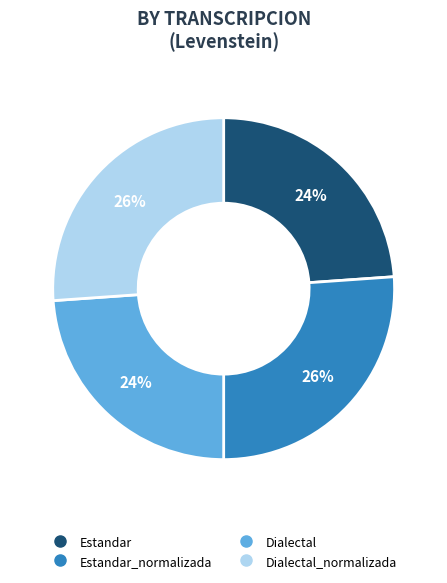

Is there any slice that represents more than half of the pie?

No